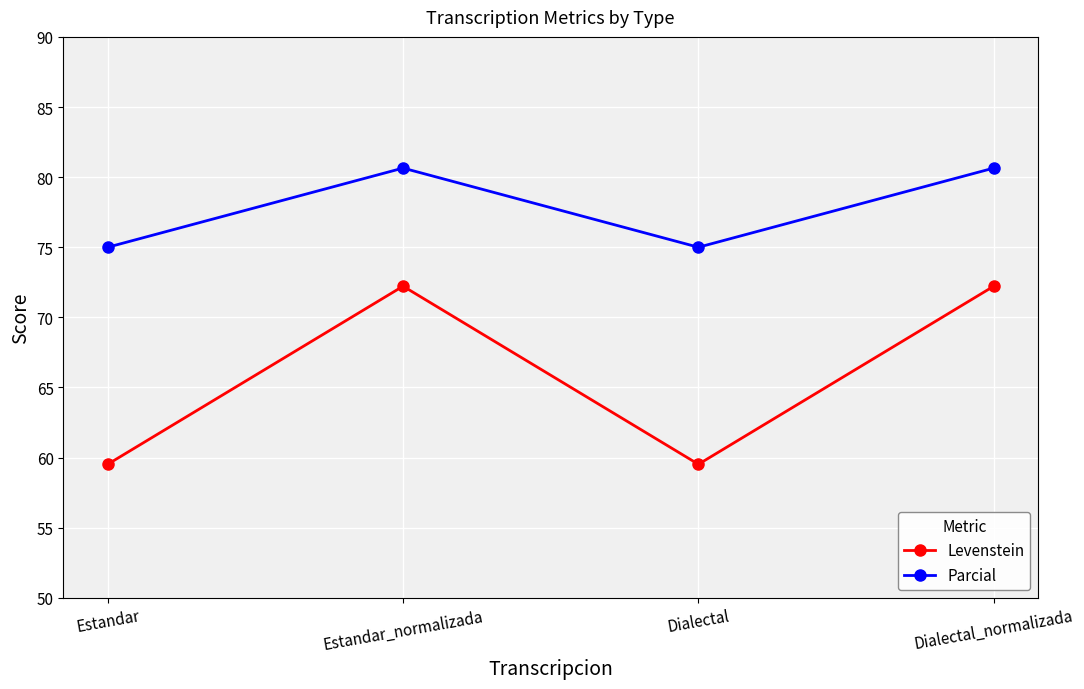

What is the difference between the highest and lowest values at Estandar_normalizada?

8.4